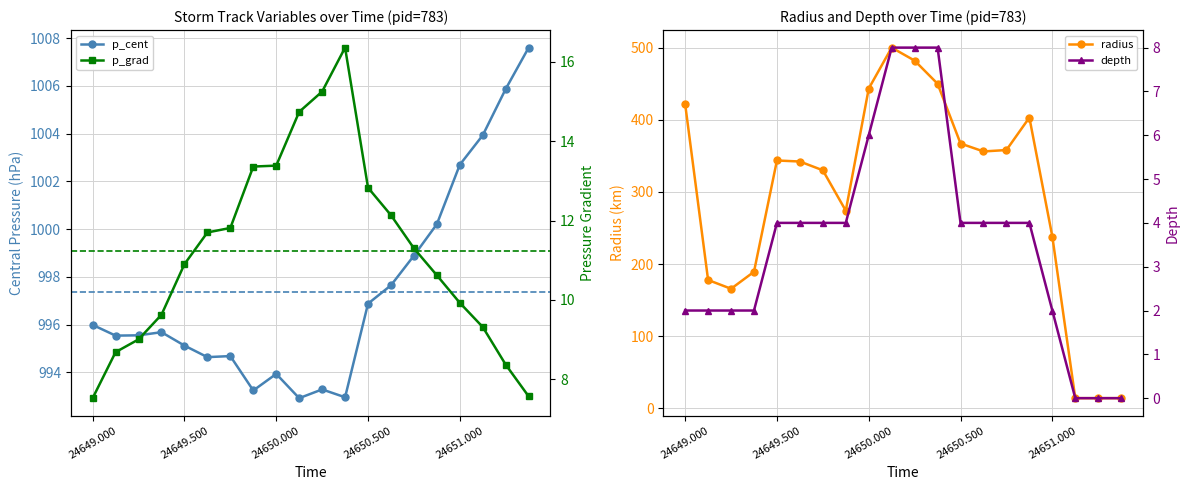

True or false: radius has more than 2 points higher than both neighbors.

True